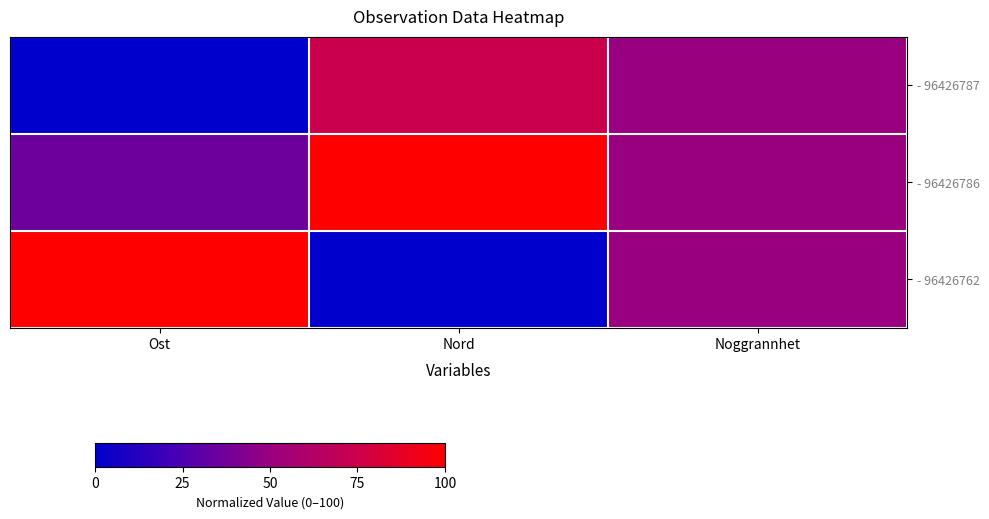

Which series has the widest spread of values?

- 96426762